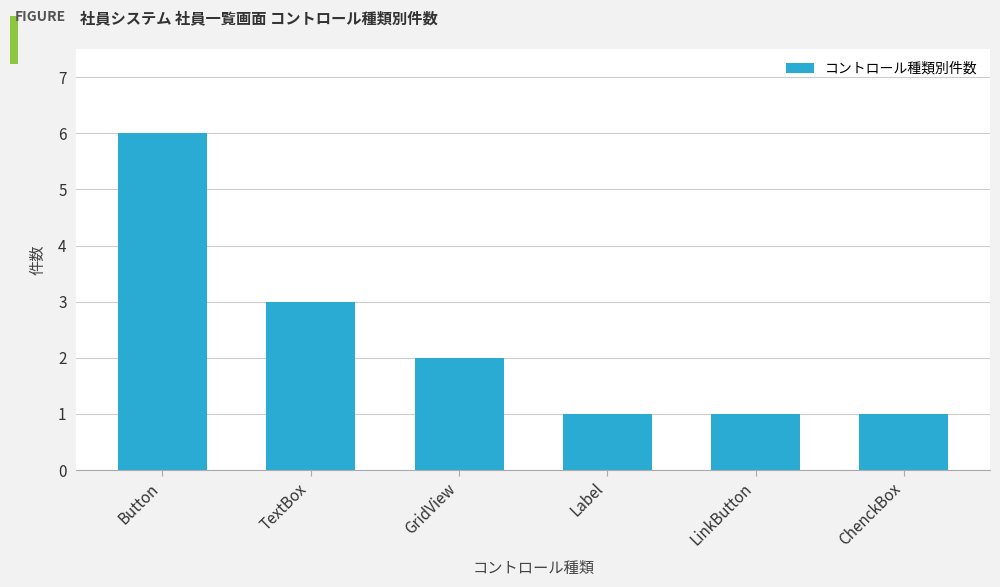

What is the average value?

2